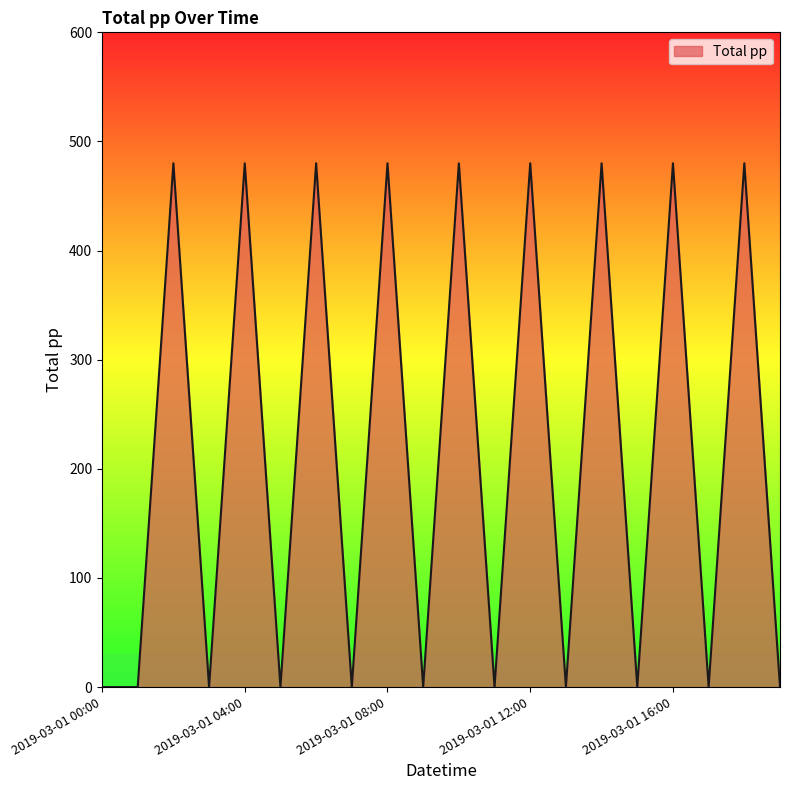

What is the difference between the maximum and minimum values?

480